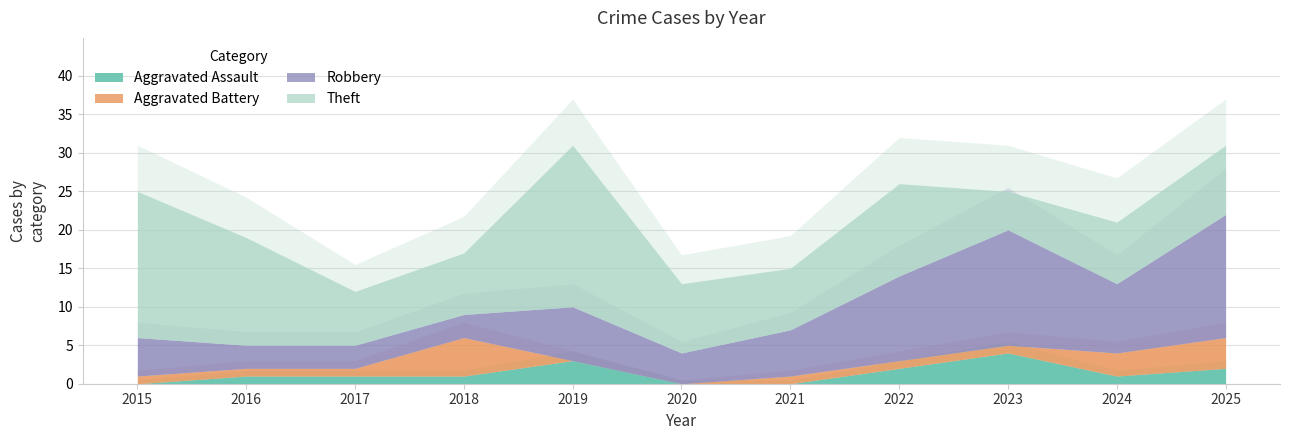

True or false: Aggravated Assault and Robbery intersect in this chart.

False